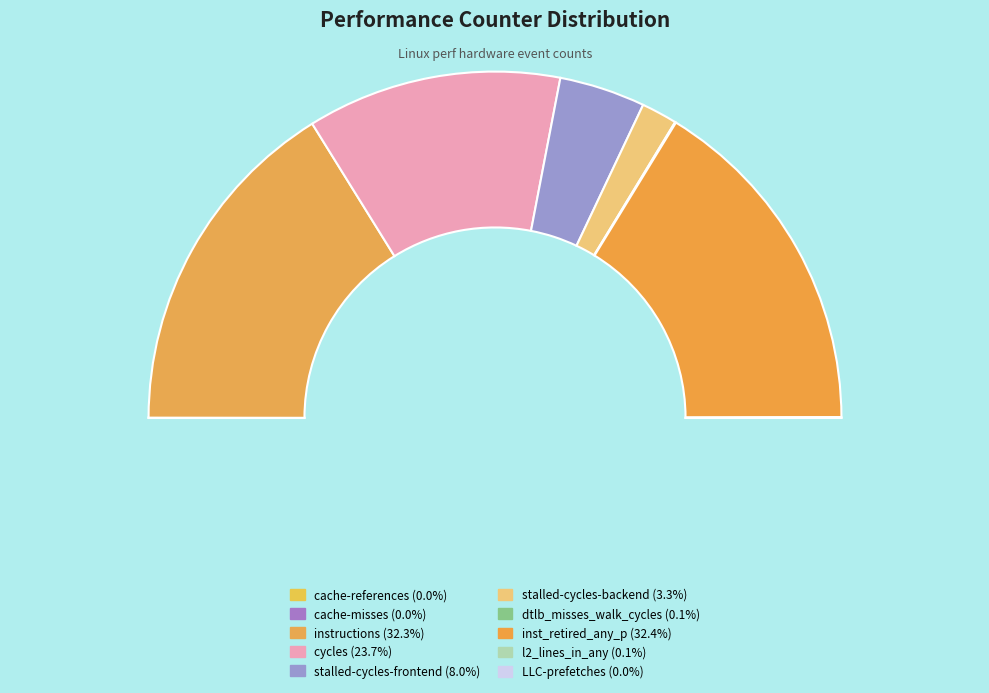

Combined, what portion of the pie is inst_retired_any_p and cycles?

56.2%